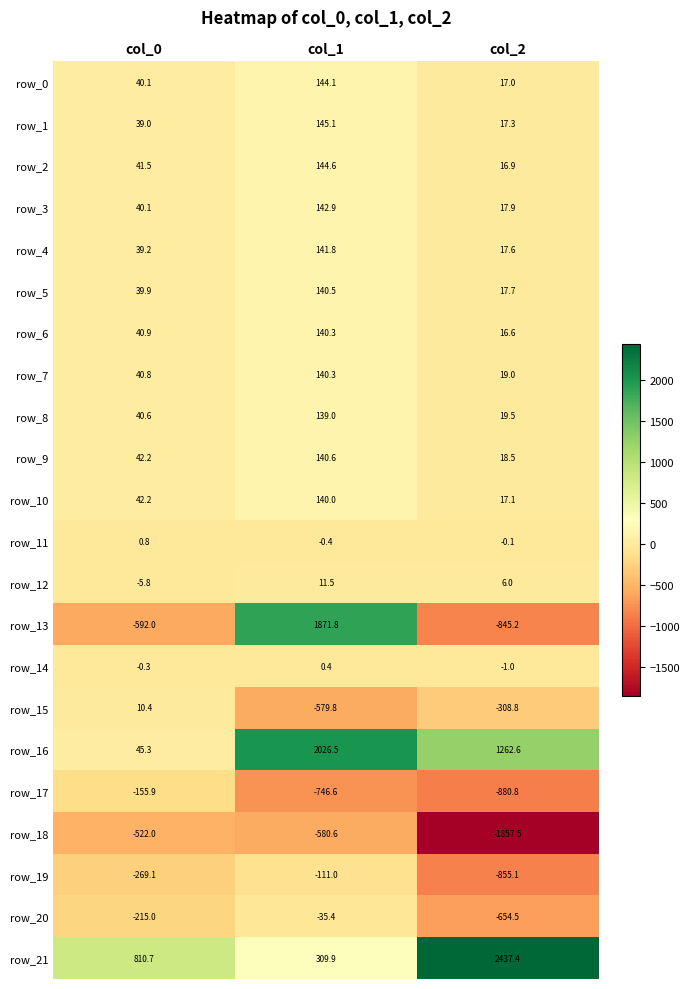

What is the lowest value of the row_20 series?

-654.5